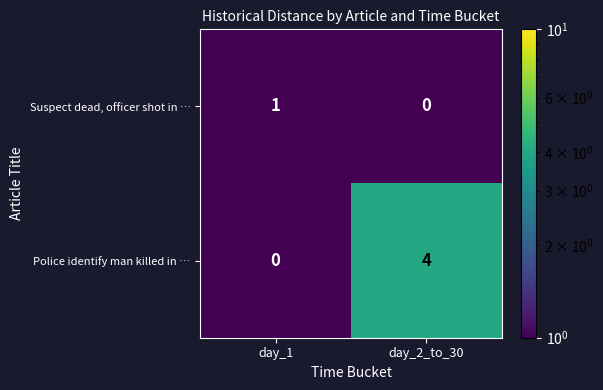

What is the smallest value displayed?

0